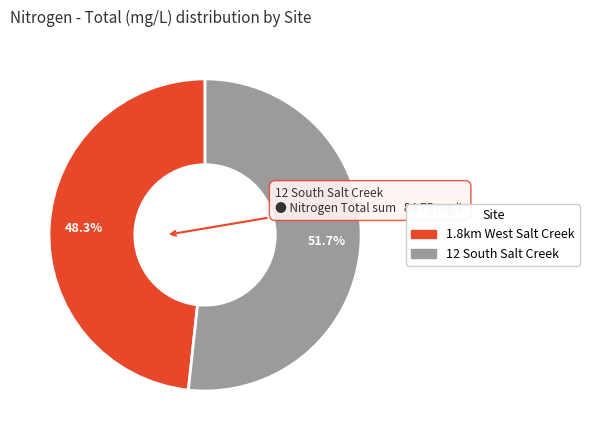

Is 1.8km West Salt Creek the majority of the pie?

No